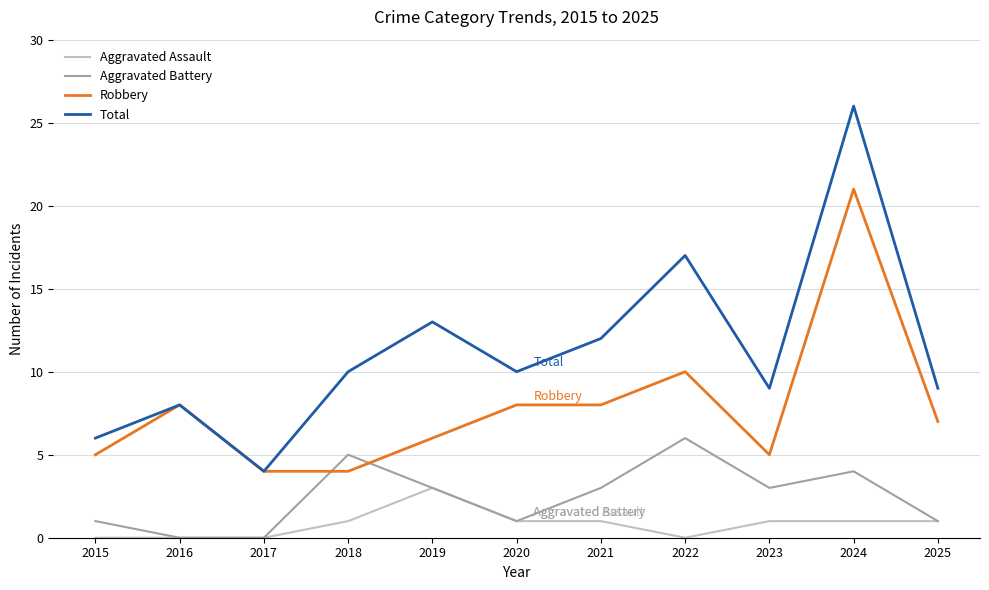

Which category has the highest value in the Total series?

2024